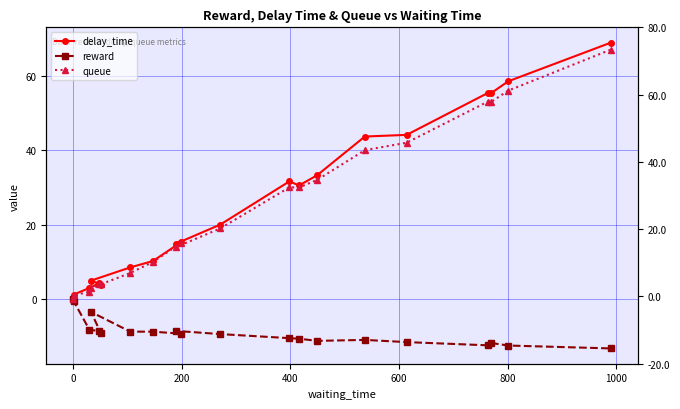

Is this an area chart (filled region under the line)?

No